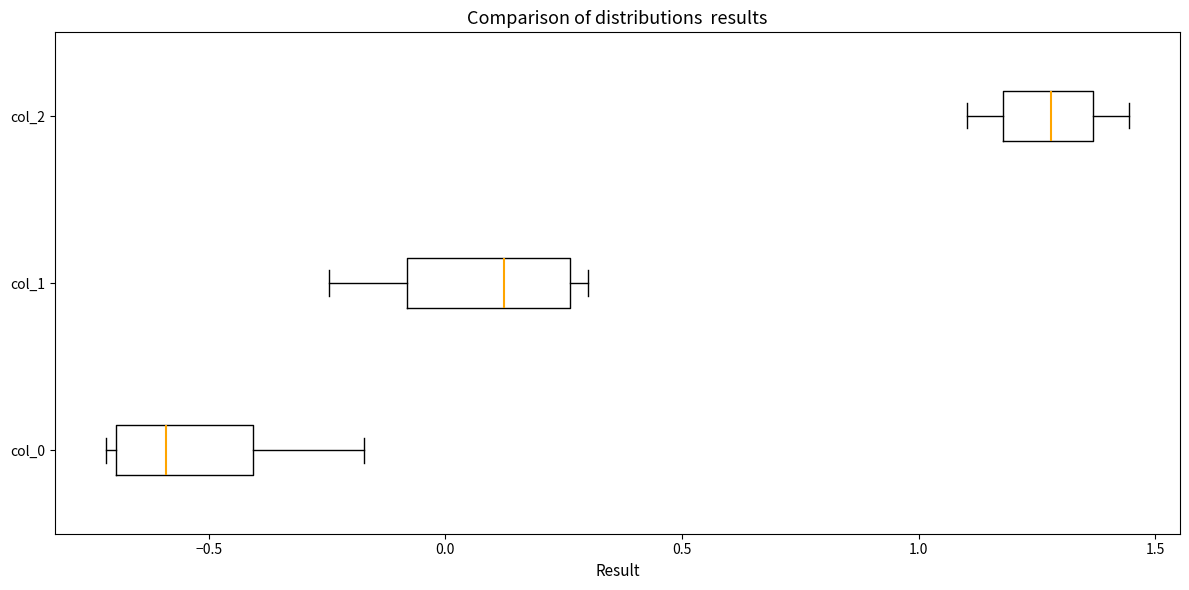

Where is the right edge of the box for col_2 on the x-axis? The values are not printed on the chart, so give them approximately, as read against the axis.

1.35